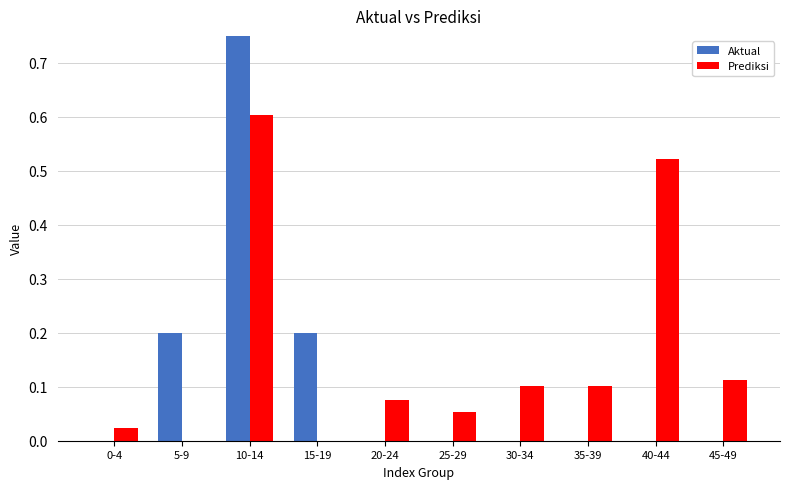

Which category has the highest value in the Prediksi series?

10-14